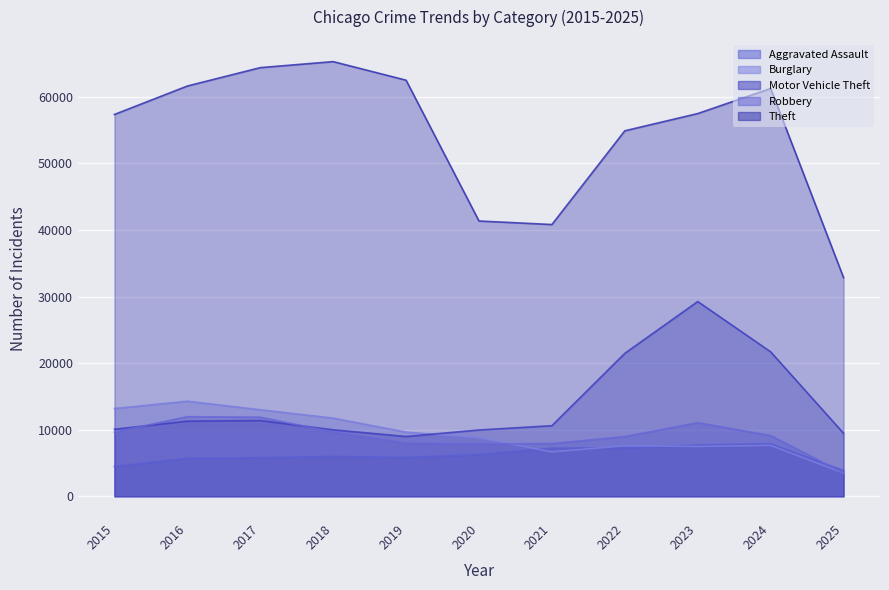

What is the difference between the Burglary values at 2022 and 2020?

1164